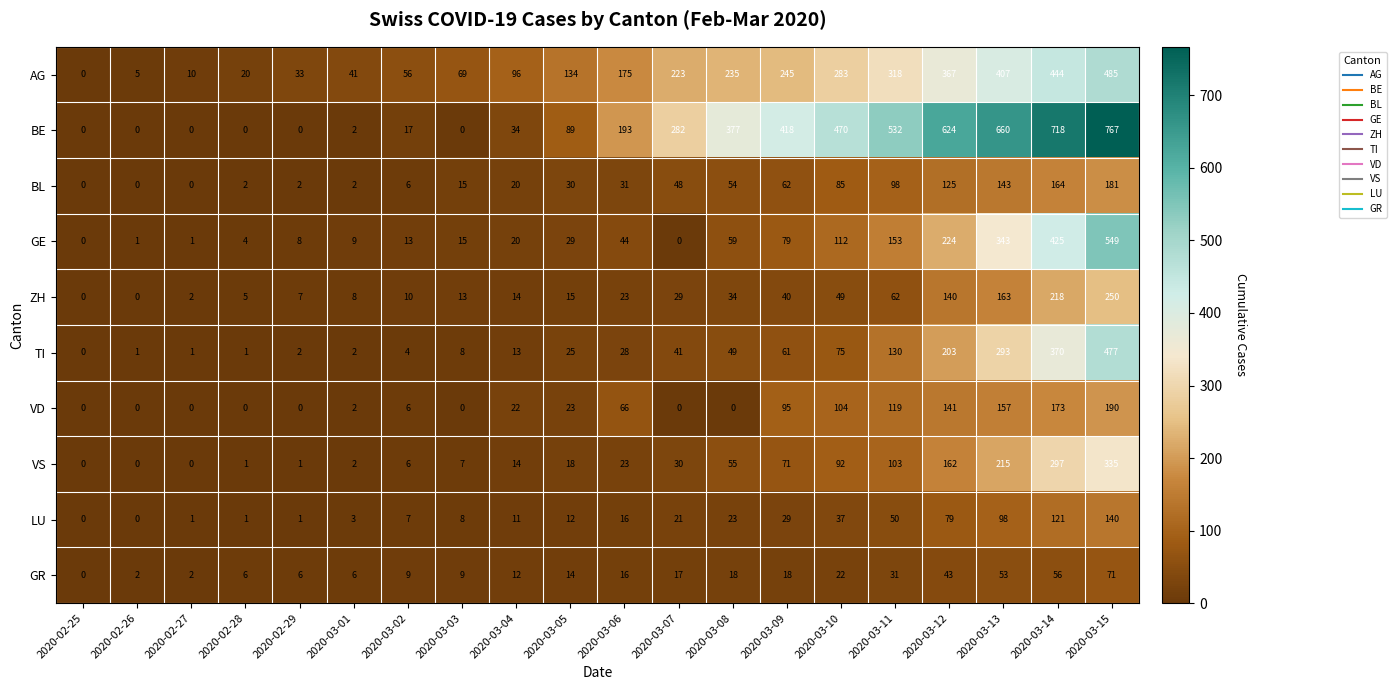

At which category is the sum across all series the highest?

2020-03-15